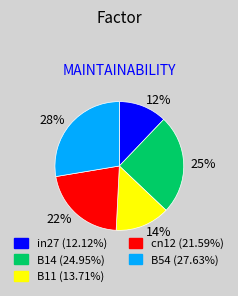

The B11 slice represents 14% of the pie. True or false?

True